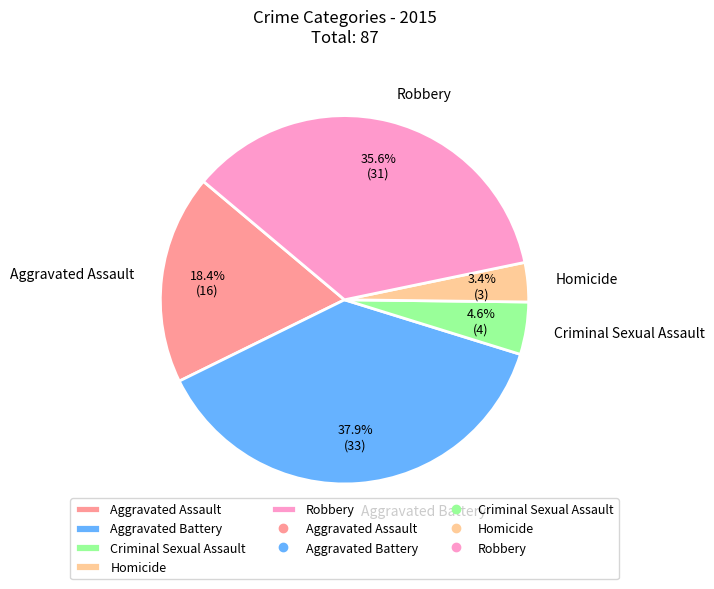

Approximately how many times larger is the value at Aggravated Assault compared to Aggravated Battery?

0.5